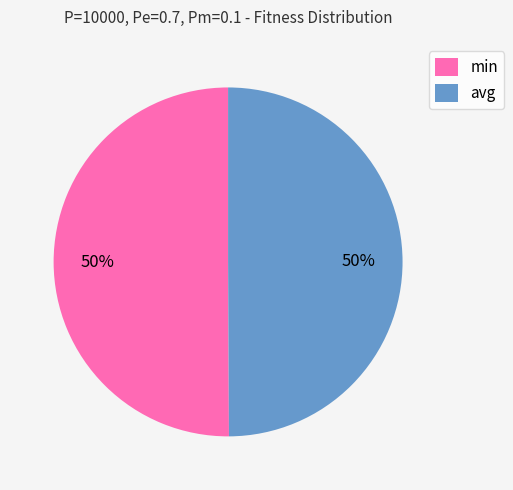

The min slice represents 58% of the pie. True or false?

False